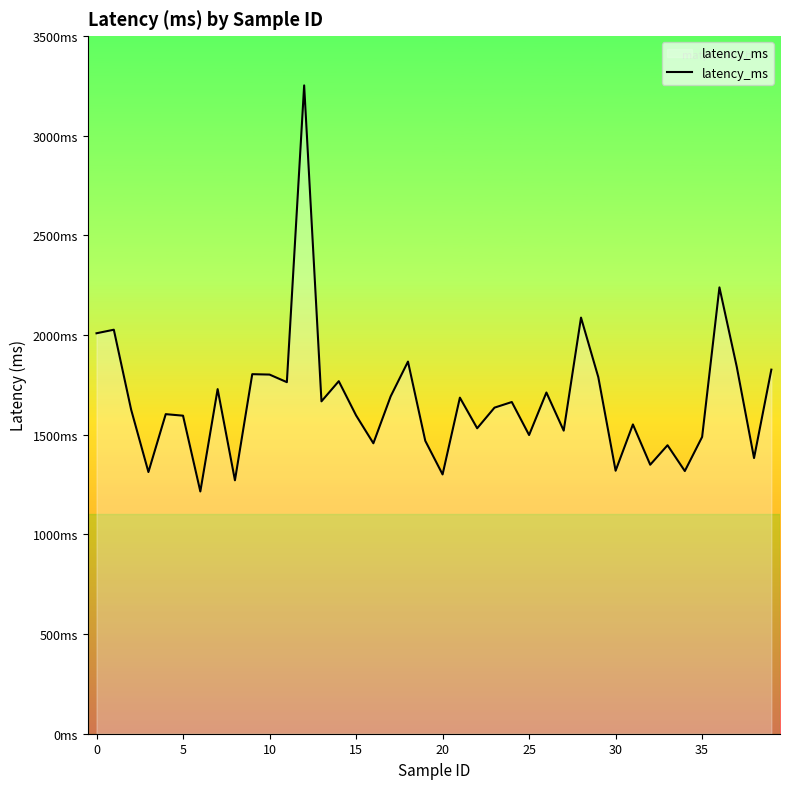

Does the chart have visible grid lines?

No